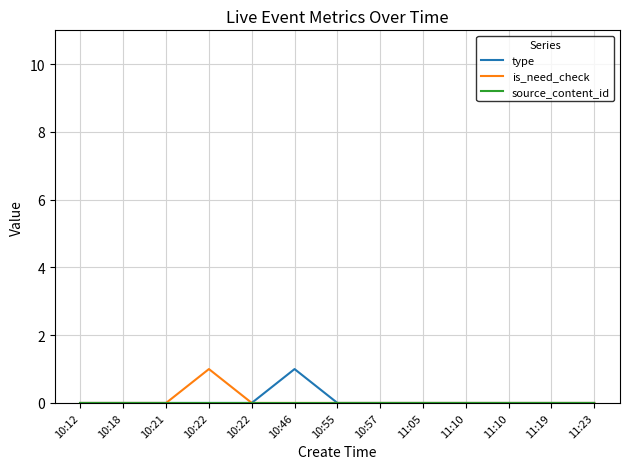

Is this an area chart (filled region under the line)?

No